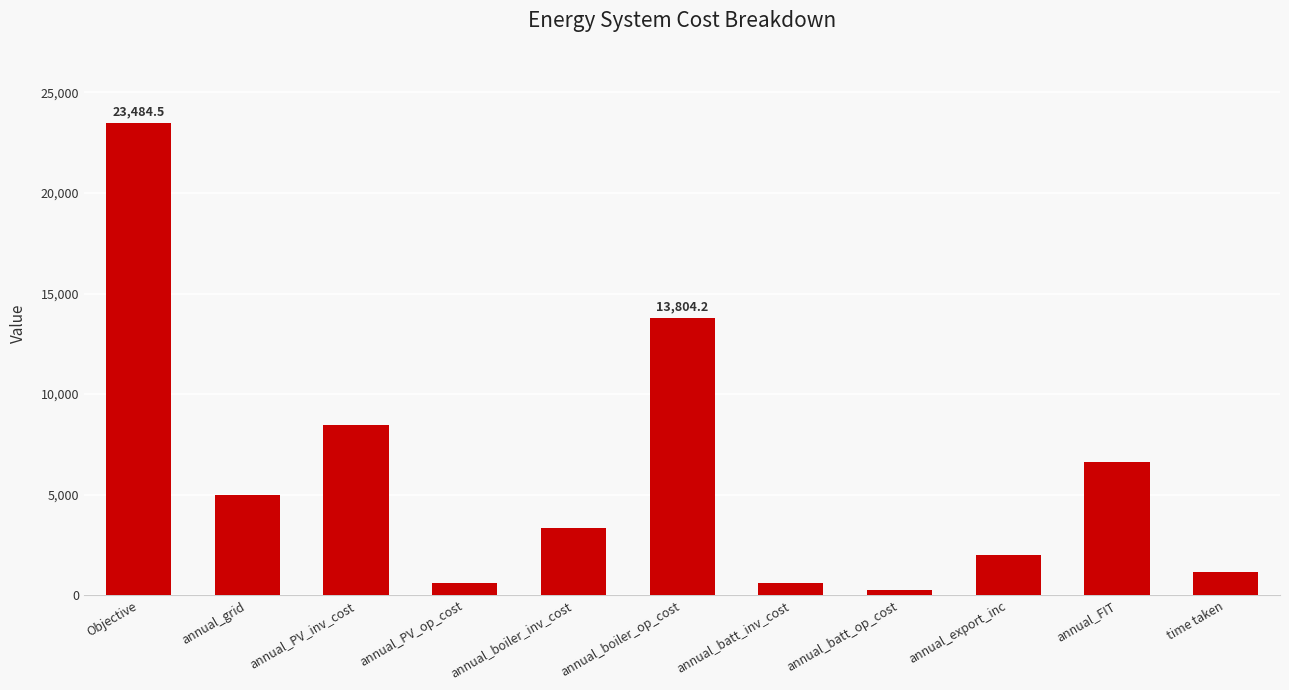

What is the smallest value displayed?

259.0